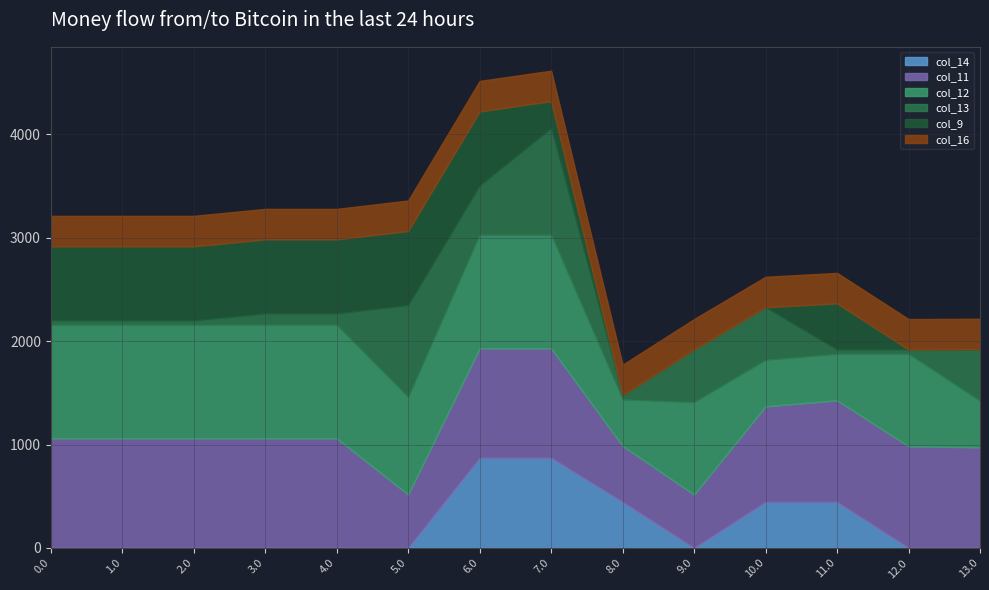

At 7.0, list the series in order from smallest to largest.

col_9, col_16, col_14, col_13, col_11, col_12